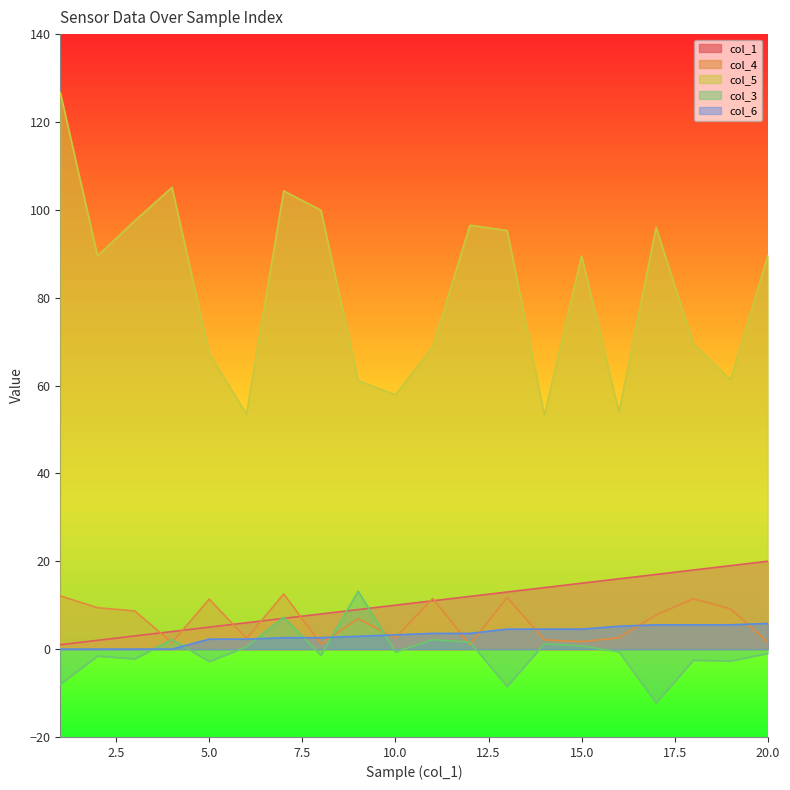

What is the average value of the col_3 series?

-0.8